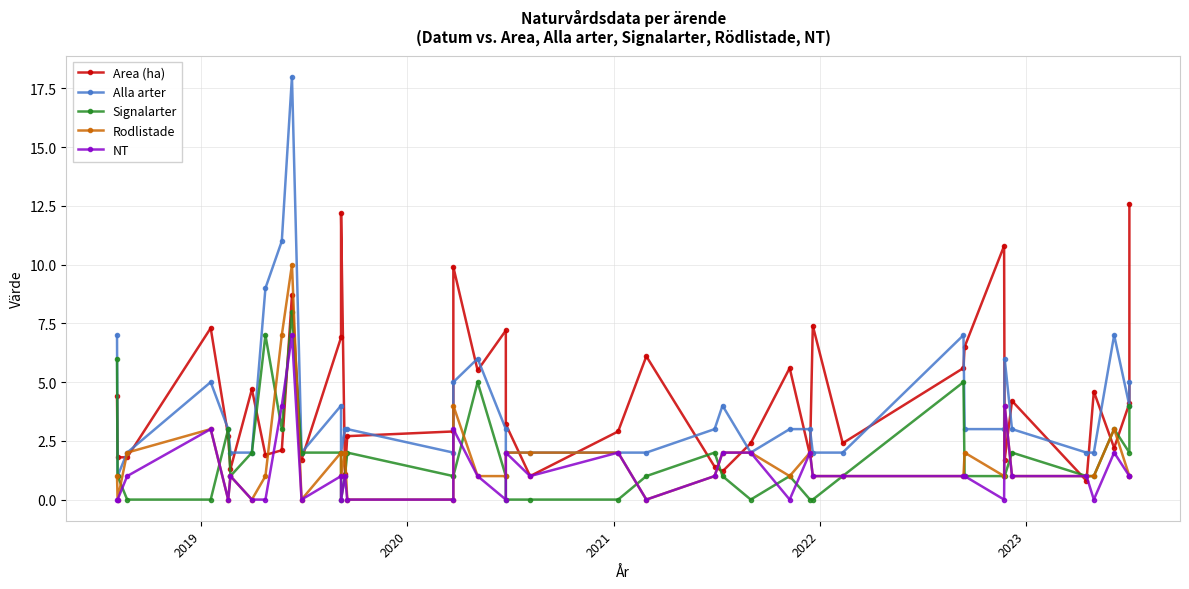

Count the number of categories in the chart.

40